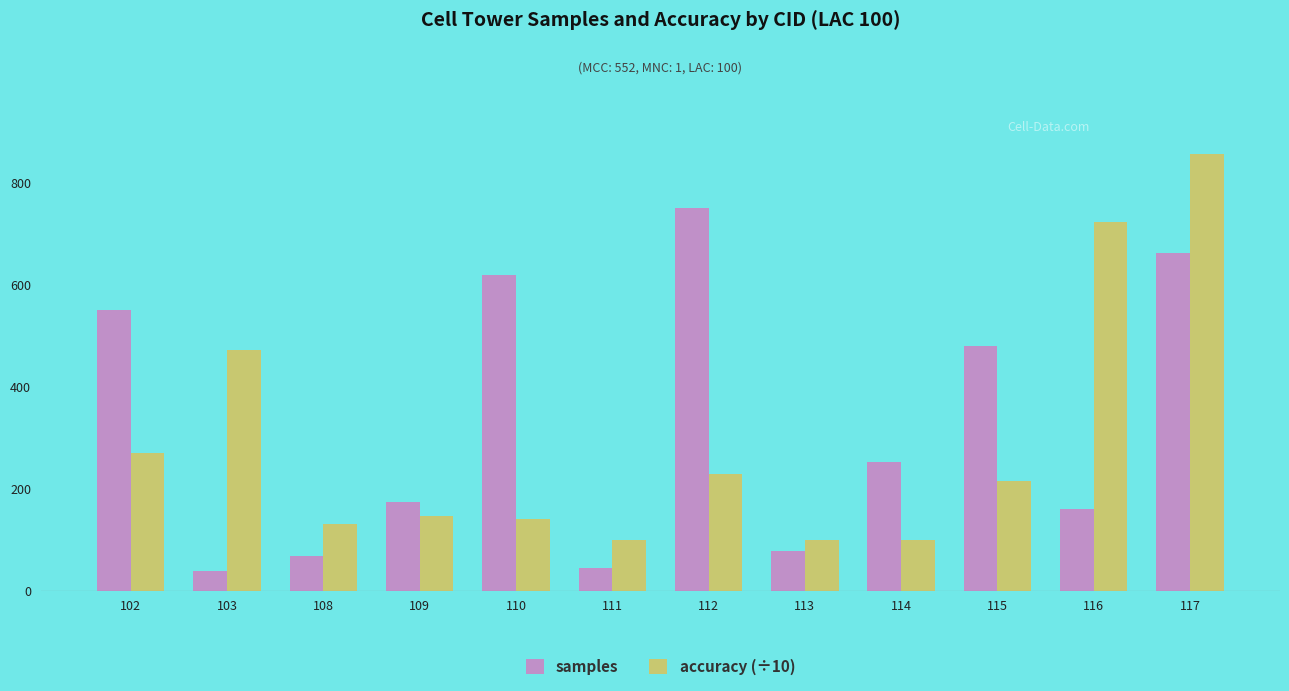

Which series has the widest spread of values?

accuracy (÷10)